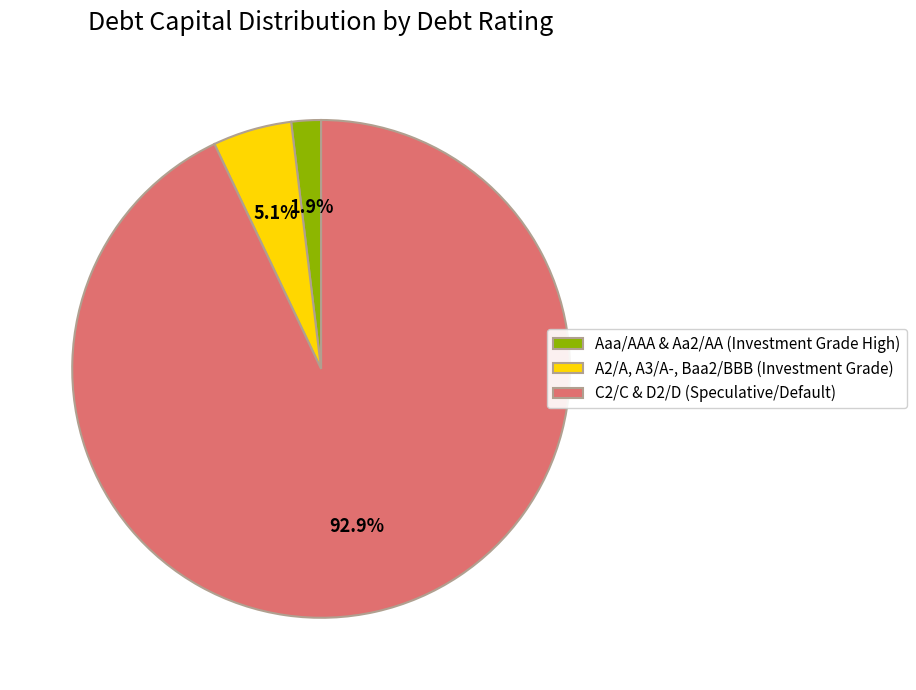

Rank the categories by value from highest to lowest.

C2/C & D2/D (Speculative/Default), A2/A, A3/A-, Baa2/BBB (Investment Grade), Aaa/AAA & Aa2/AA (Investment Grade High)